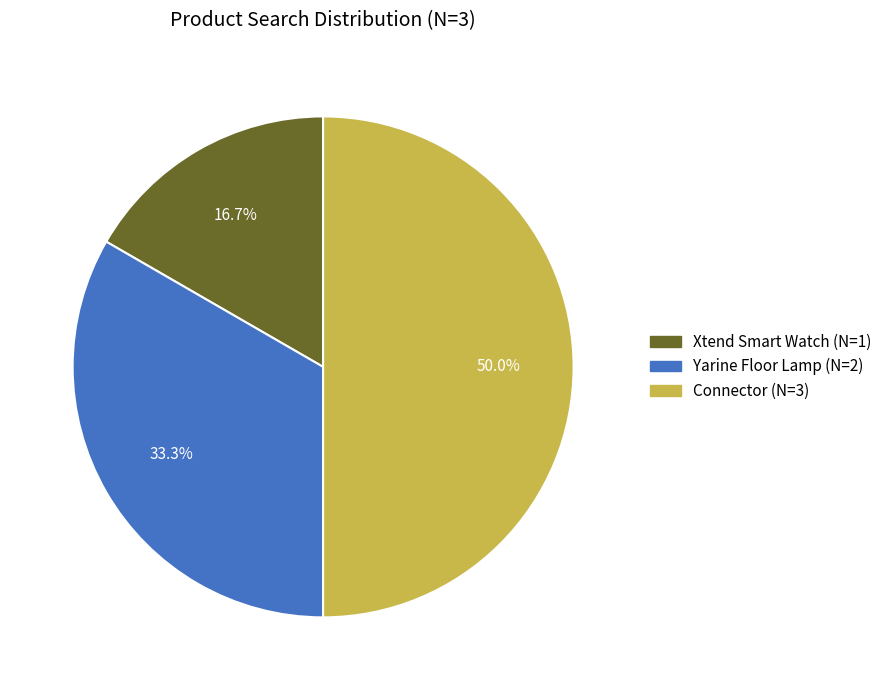

What percentage is the Yarine Floor Lamp slice, to the nearest percent?

33%